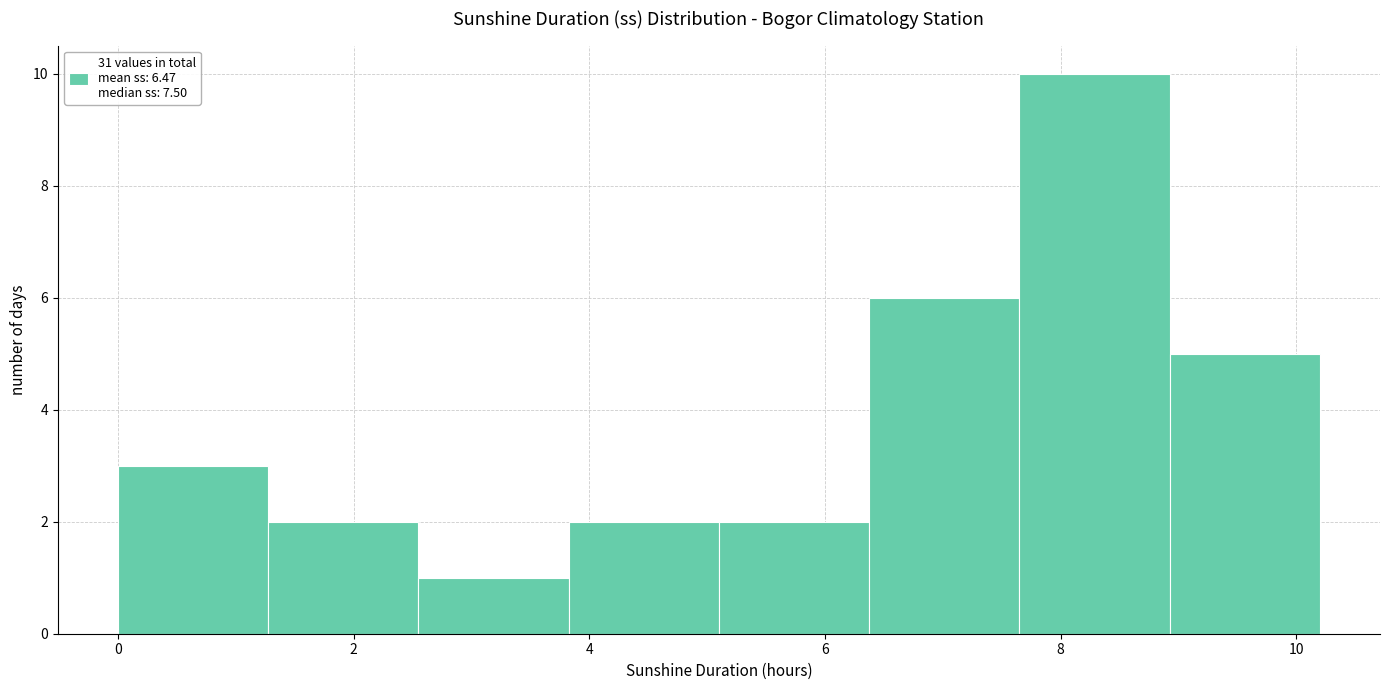

Reading left to right, list every bar in this chart as the range it spans on the x-axis followed by its height. Neither the bar edges nor the heights are printed on the chart, so give them approximately, as read against the axes.

0.0 to 1.2: 3
1.2 to 2.6: 2
2.6 to 3.8: 1
3.8 to 5.2: 2
5.2 to 6.4: 2
6.4 to 7.6: 6
7.6 to 9.0: 10
9.0 to 10.2: 5